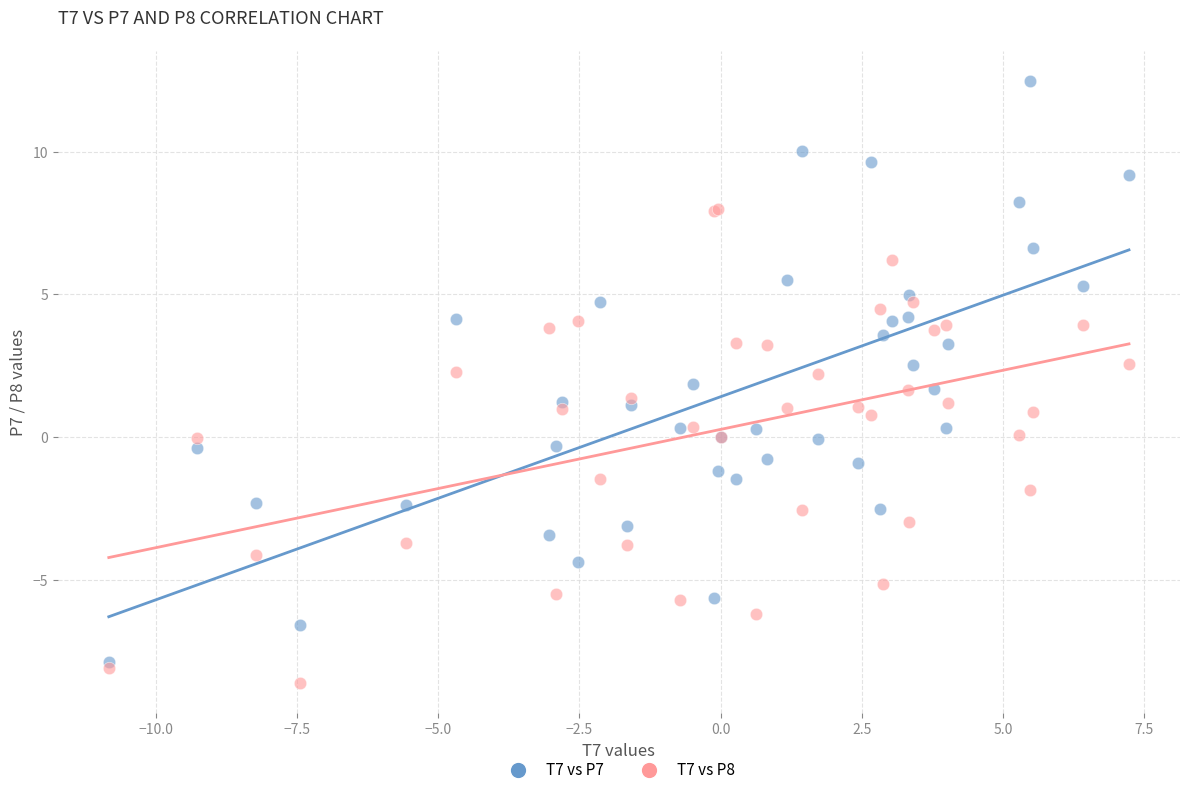

Which series has the largest Y range (max minus min)?

T7 vs P7